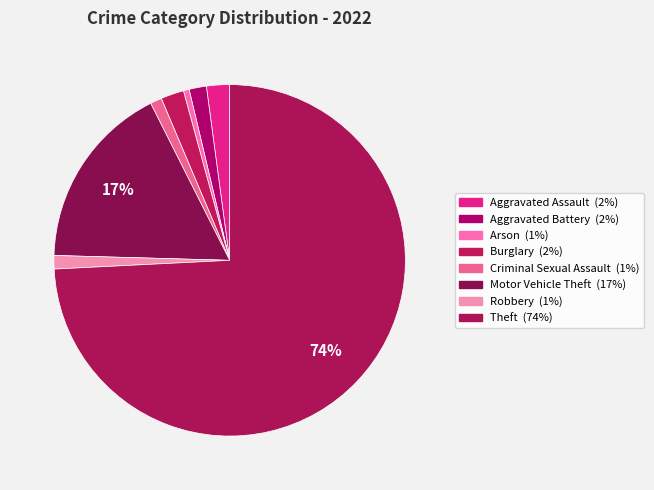

Is Aggravated Assault the majority of the pie?

No